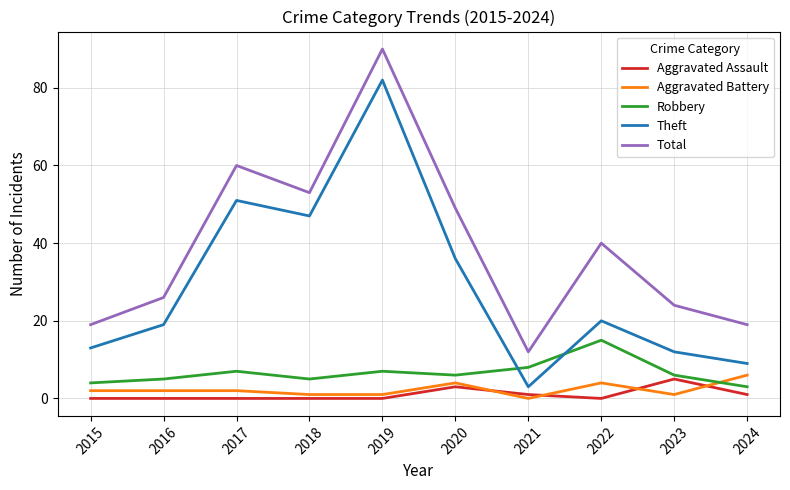

Reading left to right, what are all the values shown in this chart?

Aggravated Assault: 0	0	0	0	0	3	1	0	5	1
Aggravated Battery: 2	2	2	1	1	4	0	4	1	6
Robbery: 4	5	7	5	7	6	8	15	6	3
Theft: 13	19	51	47	82	36	3	20	12	9
Total: 19	26	60	53	90	49	12	40	24	19